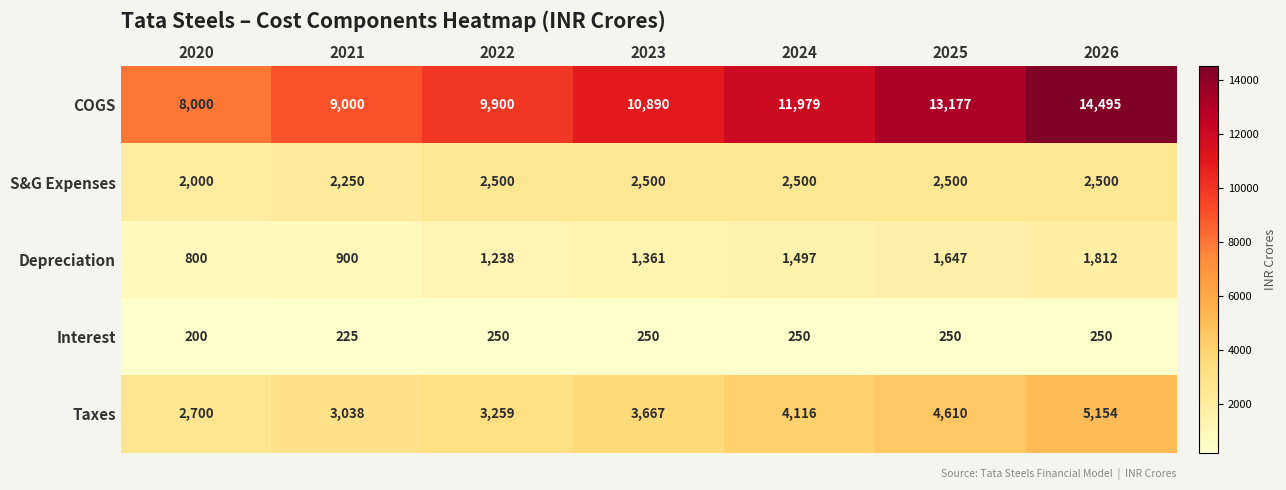

Rank the series by their maximum value, from lowest to highest.

Interest, Depreciation, S&G Expenses, Taxes, COGS